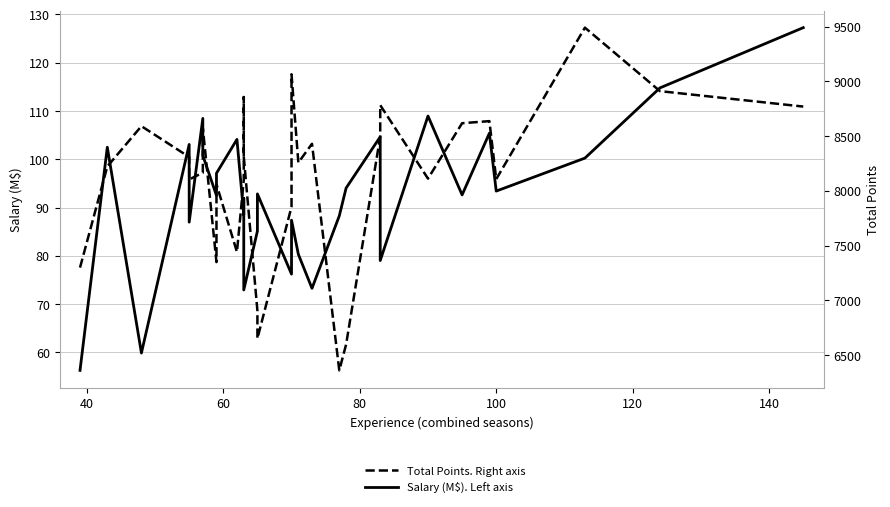

What is the maximum value for Salary (M$). Left axis?

127.2